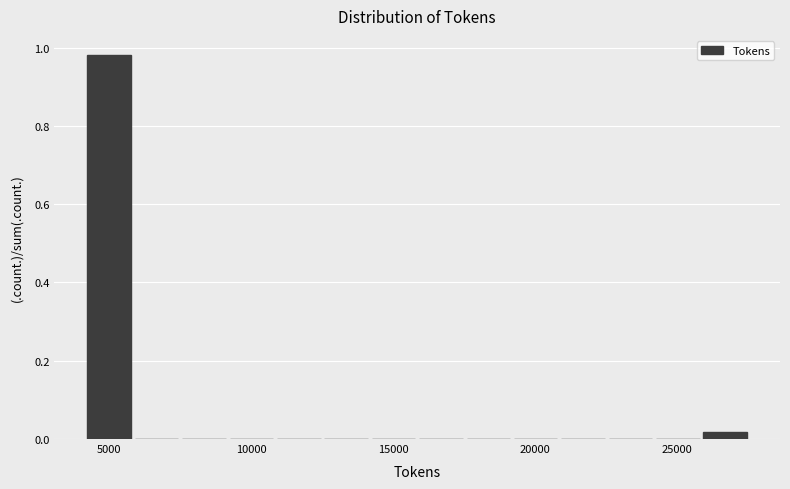

Read against the x-axis, roughly where is the centre of the tallest bar?

5000